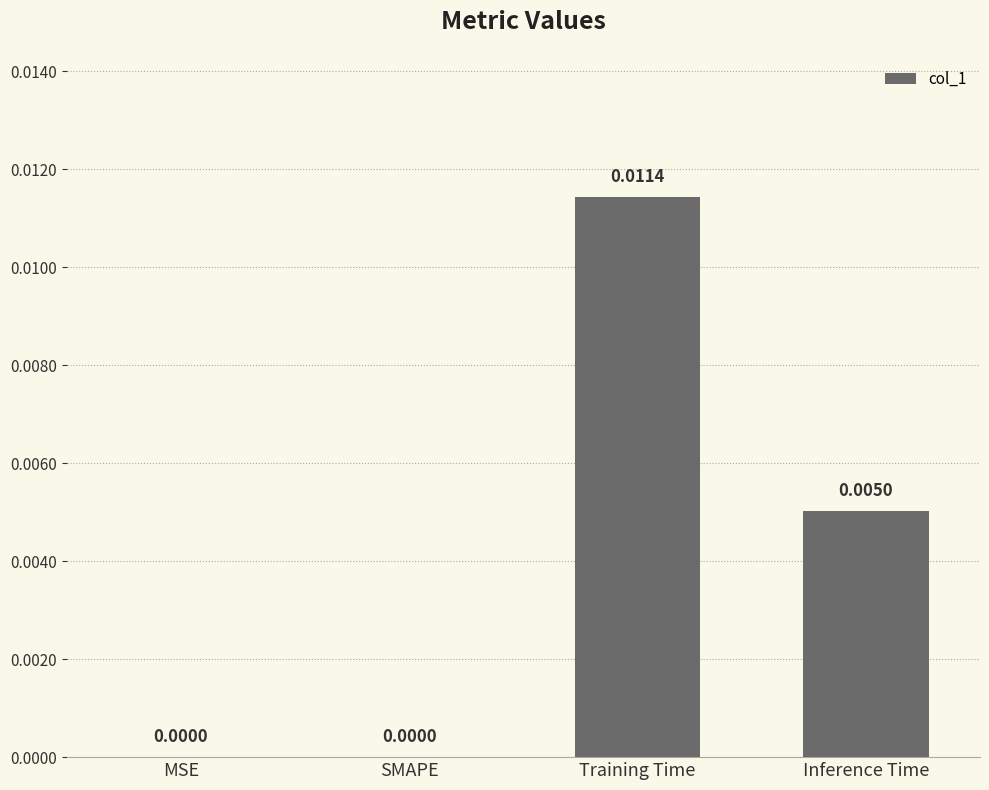

At which category does the chart reach its peak across all series?

Training Time